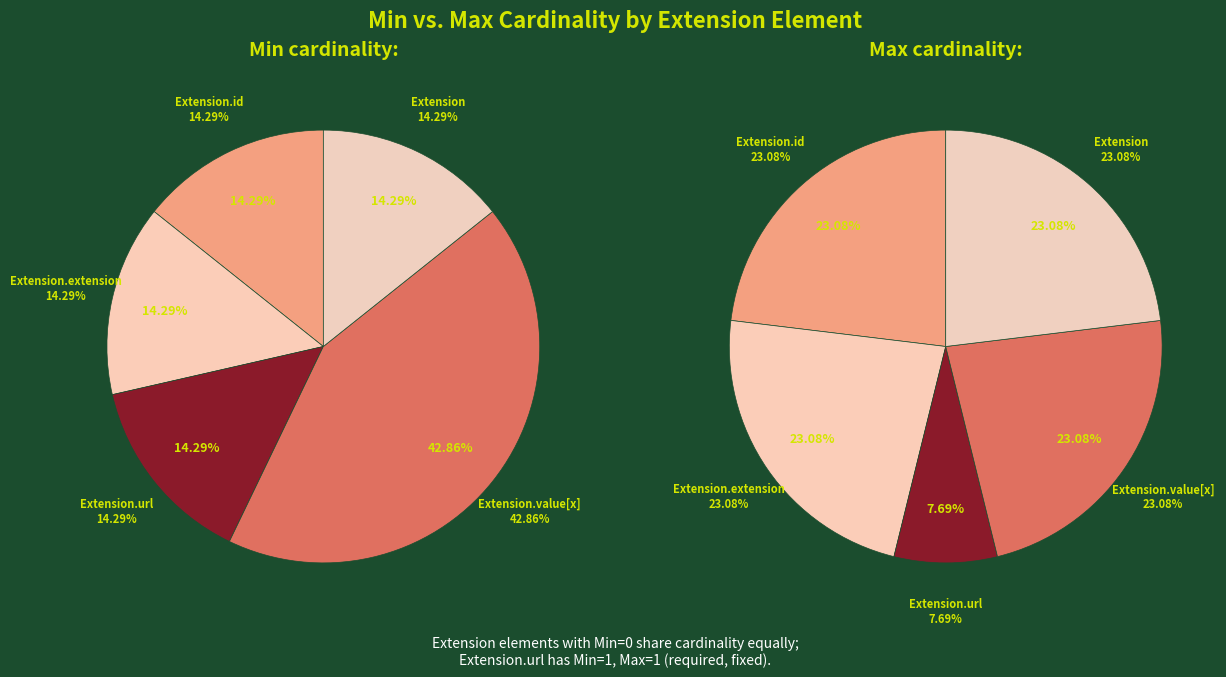

To the nearest percent, what is the average slice percentage?

20%